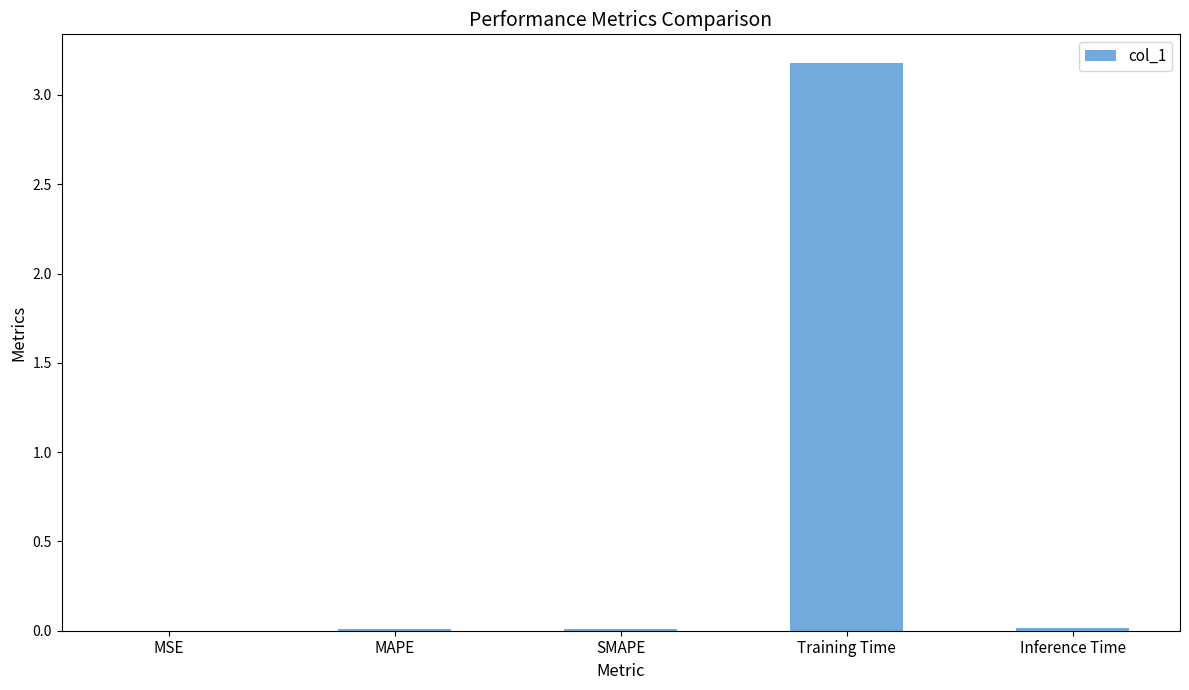

Count the number of data series in this chart.

1